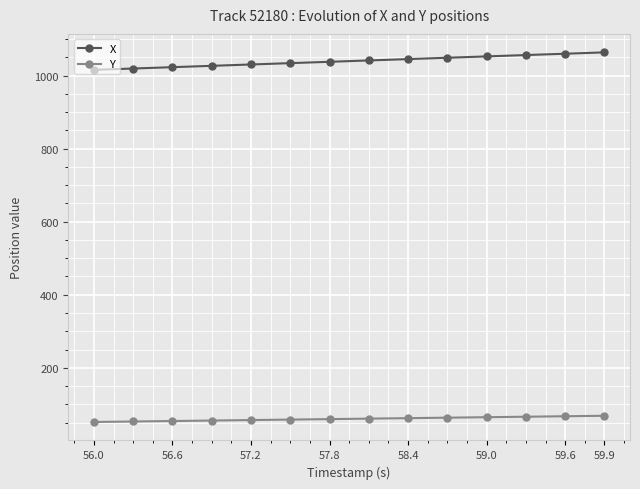

Rank the series by their average value, from lowest to highest.

Y, X